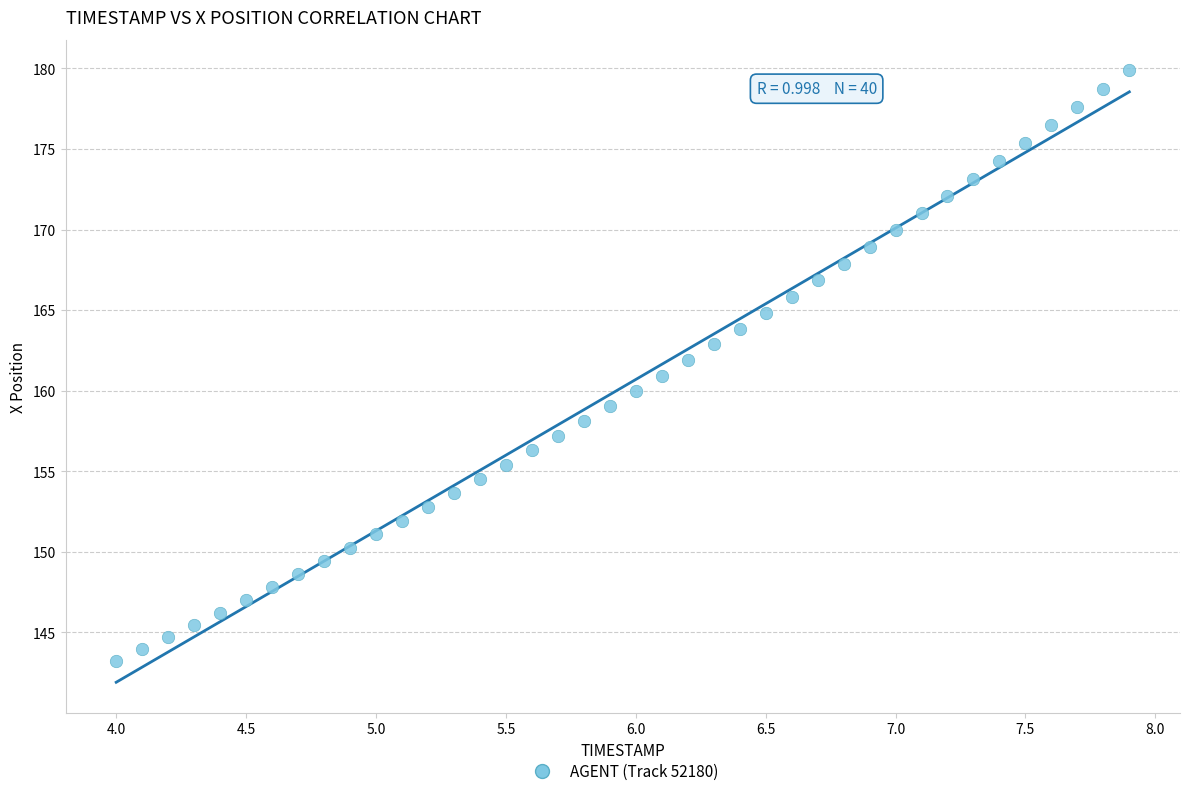

What is the range of X values (max minus min)?

3.9